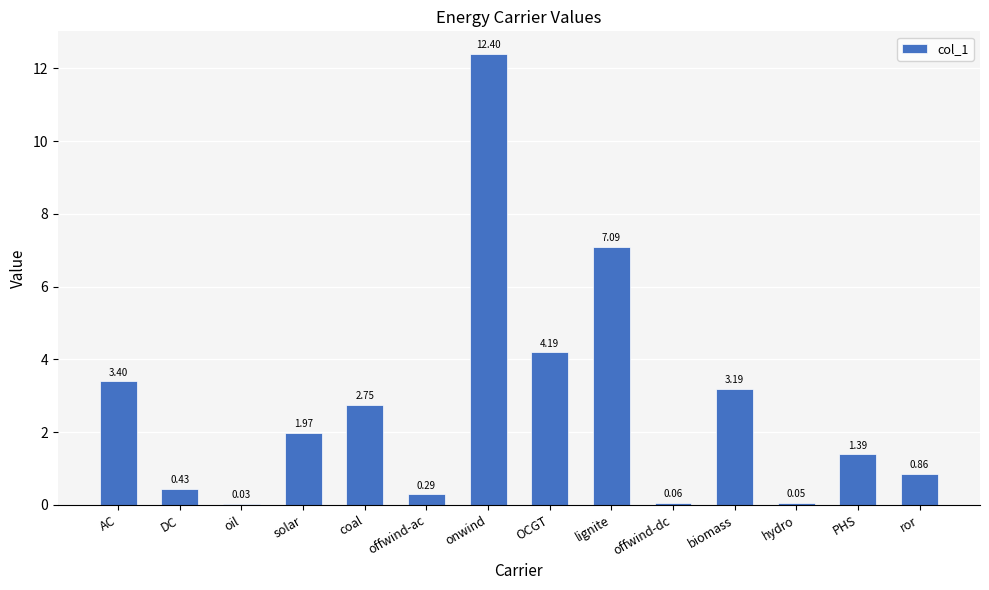

At which label is the value closest to 6?

lignite